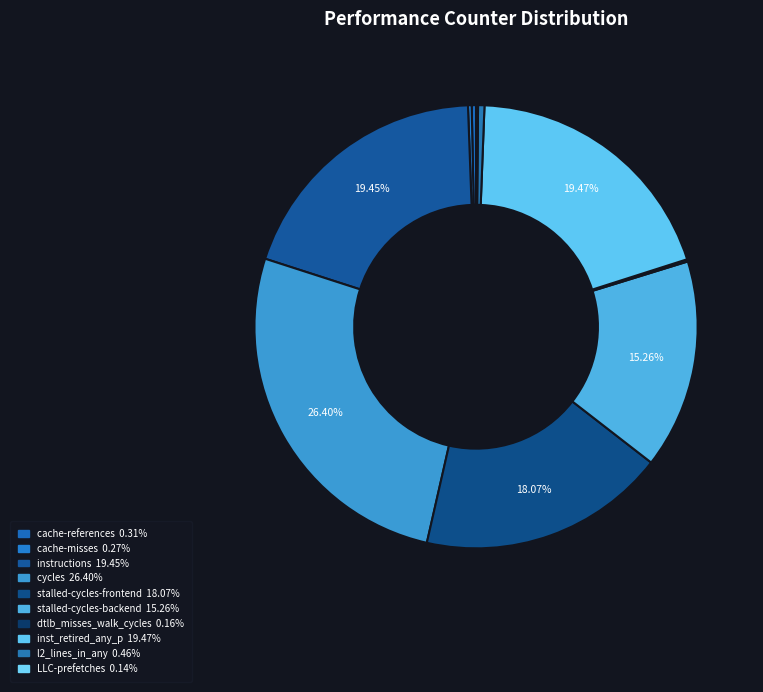

To the nearest percent, what is the combined percentage of inst_retired_any_p and cycles?

46%